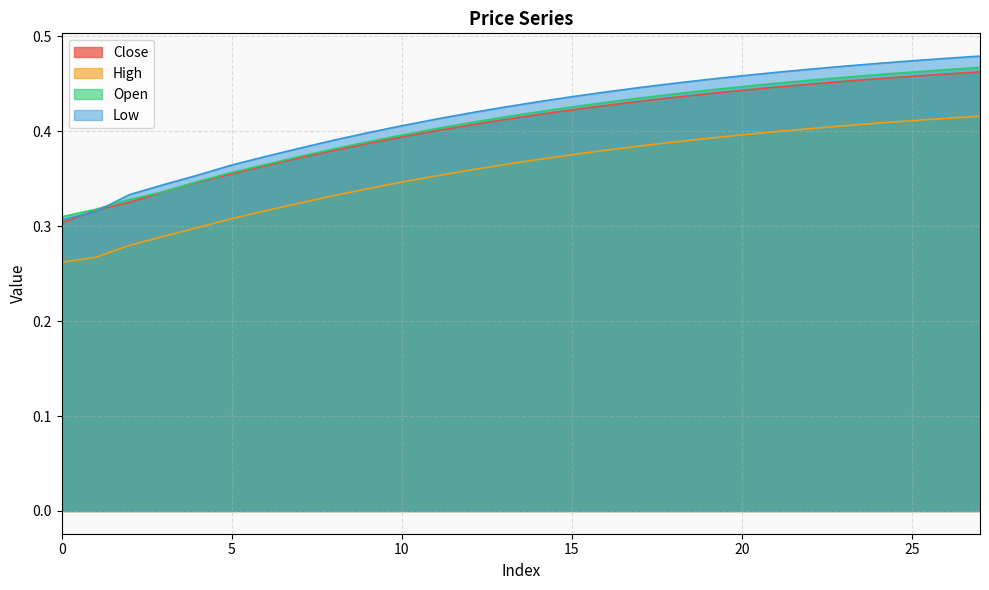

What is the sum of the Close values at 22 and 13?

0.9